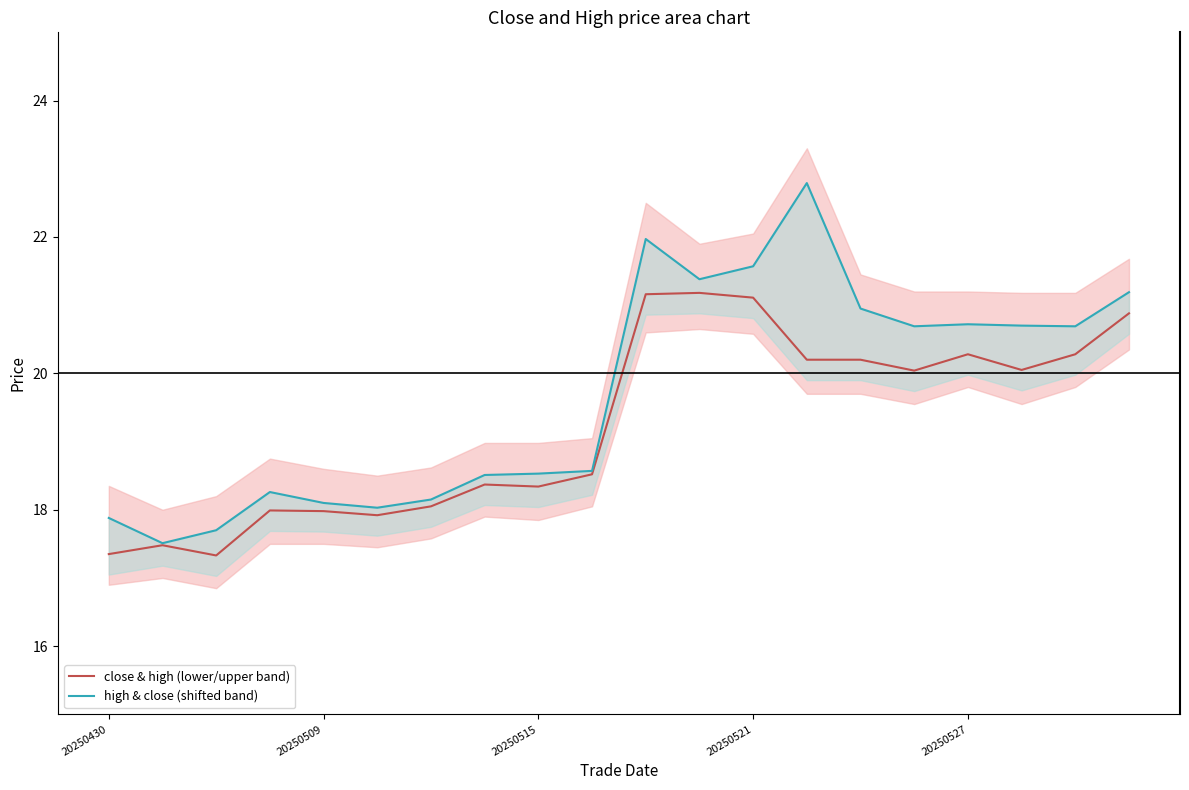

Does the chart display data point markers on the line(s)?

No